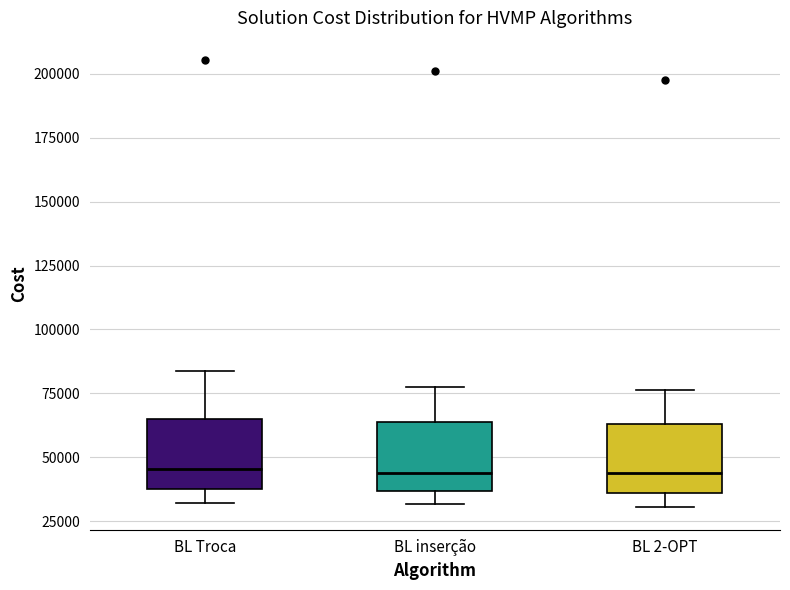

Where is the upper edge of the box for BL 2-OPT on the y-axis? The values are not printed on the chart, so give them approximately, as read against the axis.

65000